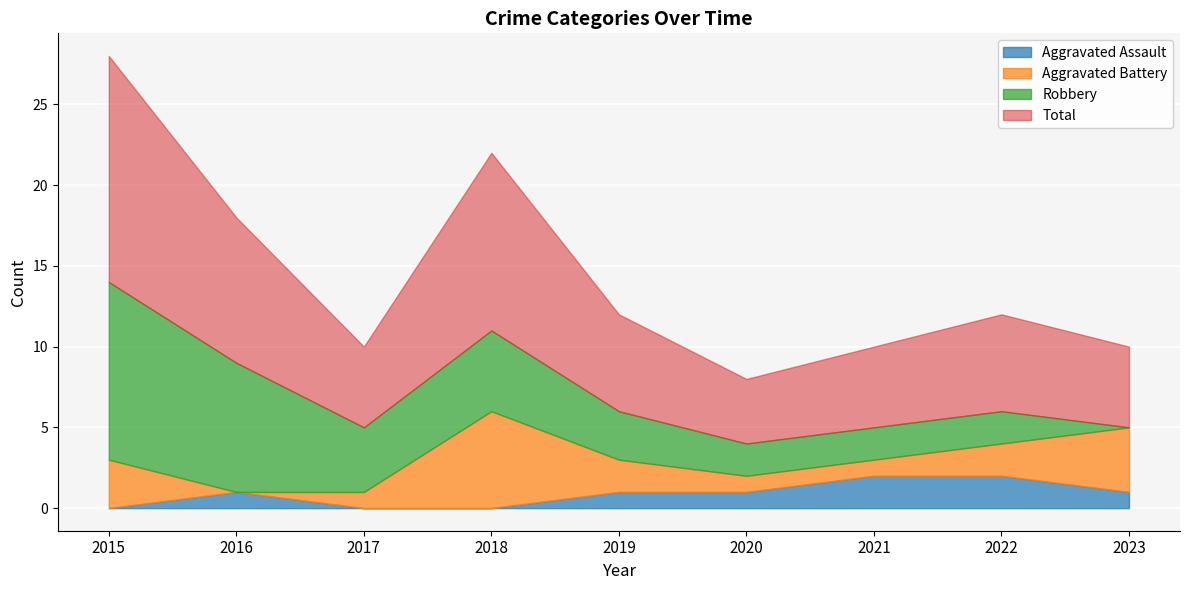

True or false: Aggravated Assault and Aggravated Battery intersect in this chart.

True